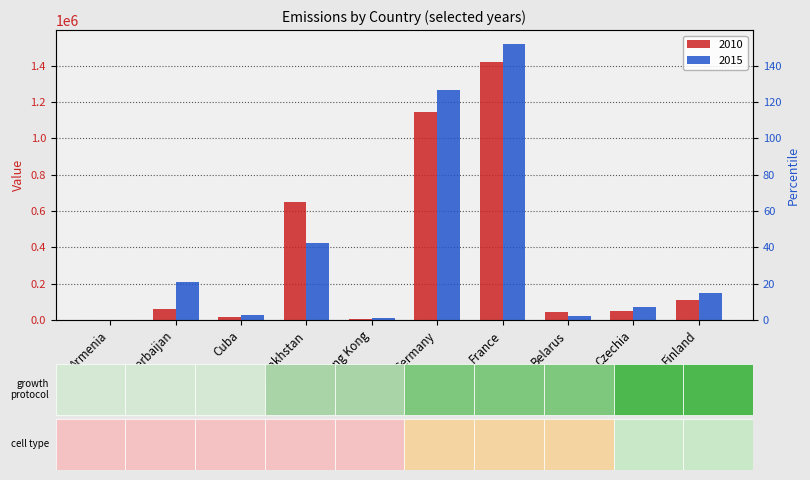

What position from the right is Finland?

1